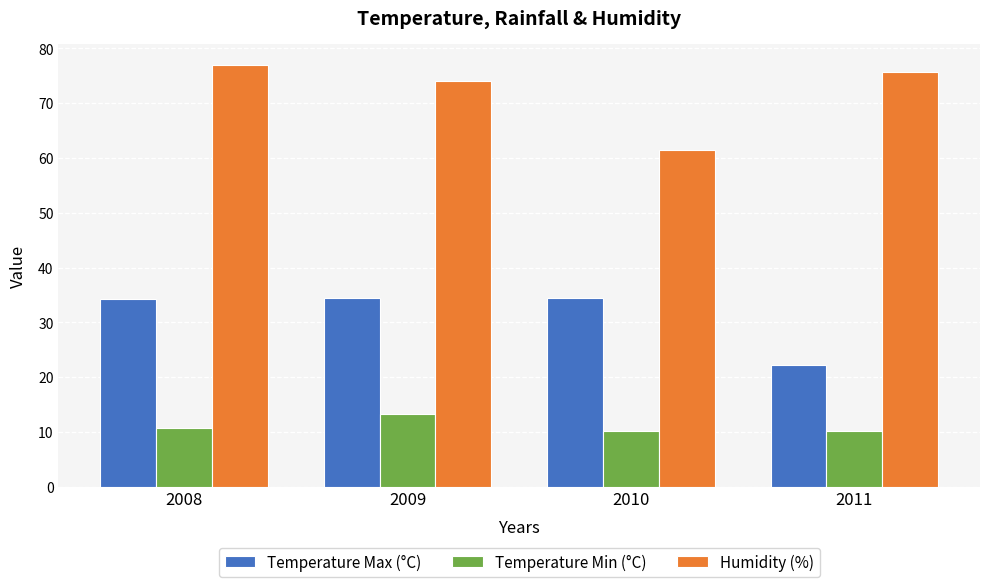

The value of Humidity (%) at 2009 is 31.7. True or false?

False